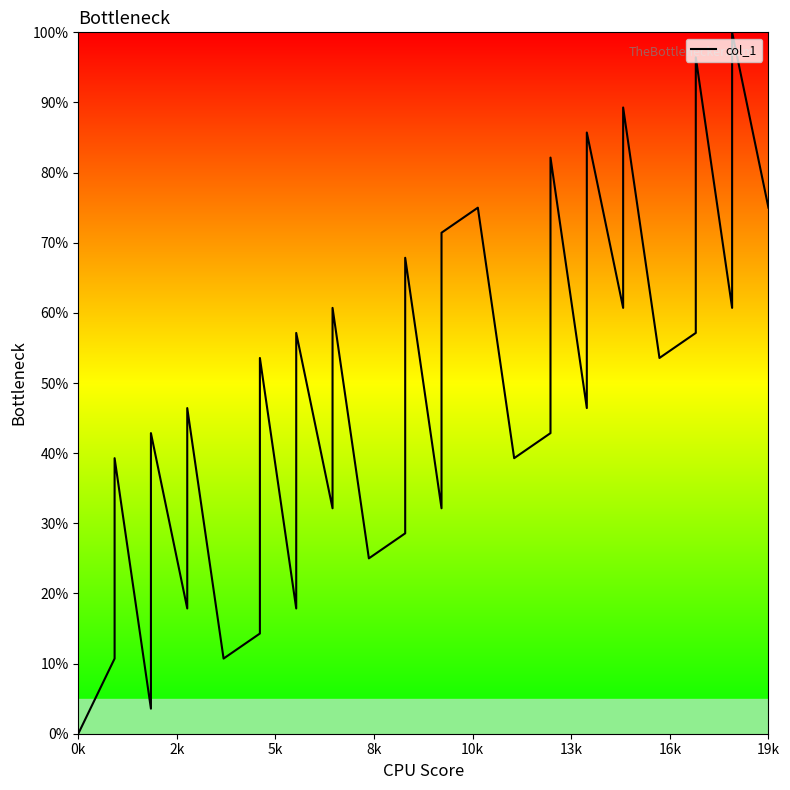

How many distinct data groups are displayed?

1